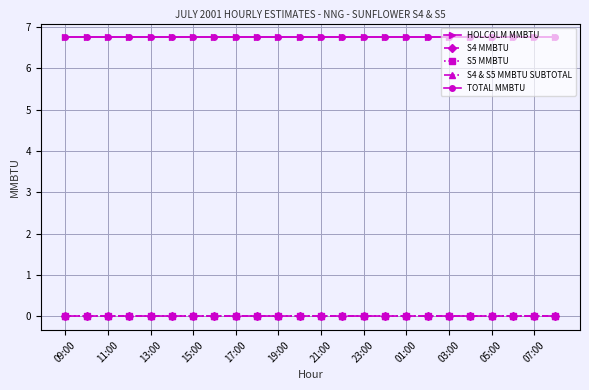

List the series in order of their peak value, highest first.

HOLCOLM MMBTU, TOTAL MMBTU, S4 MMBTU, S5 MMBTU, S4 & S5 MMBTU SUBTOTAL